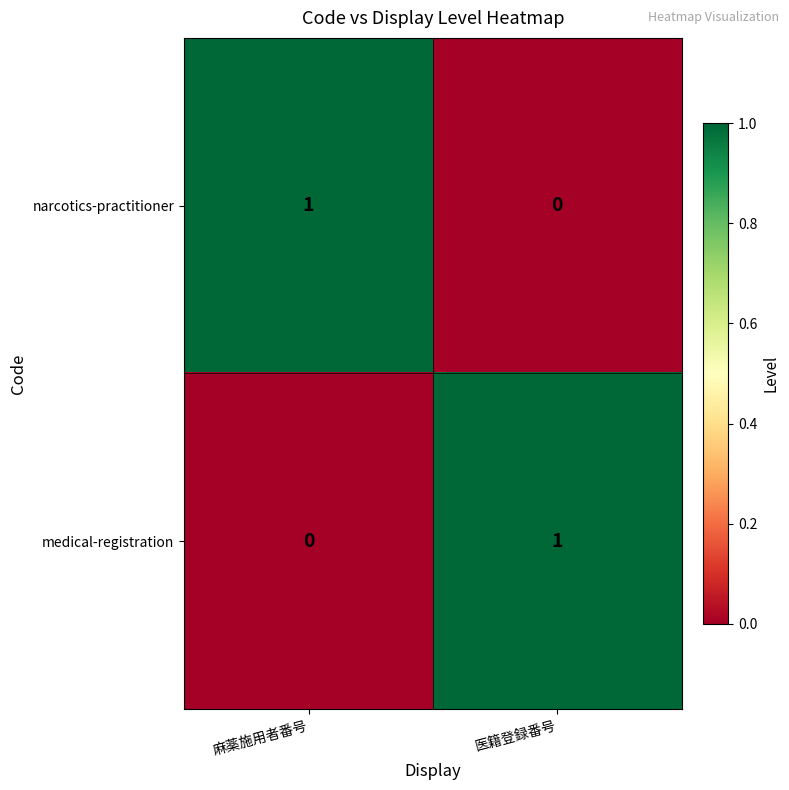

The medical-registration series shows 0 at 麻薬施用者番号. True or false?

True